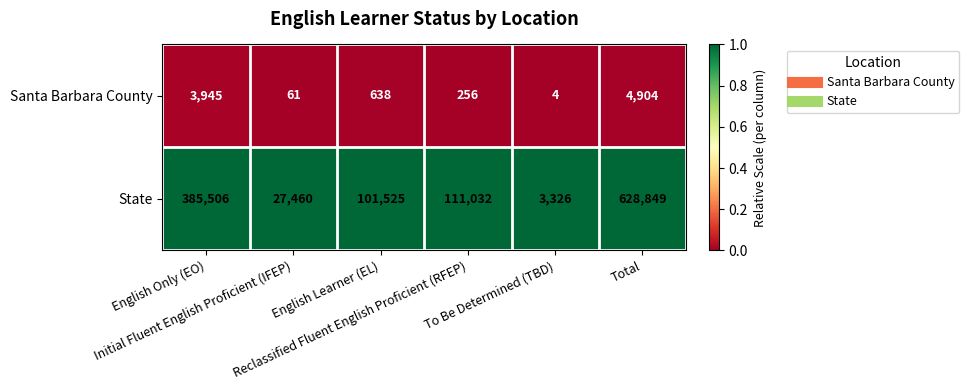

Which series has the largest total across all categories?

State